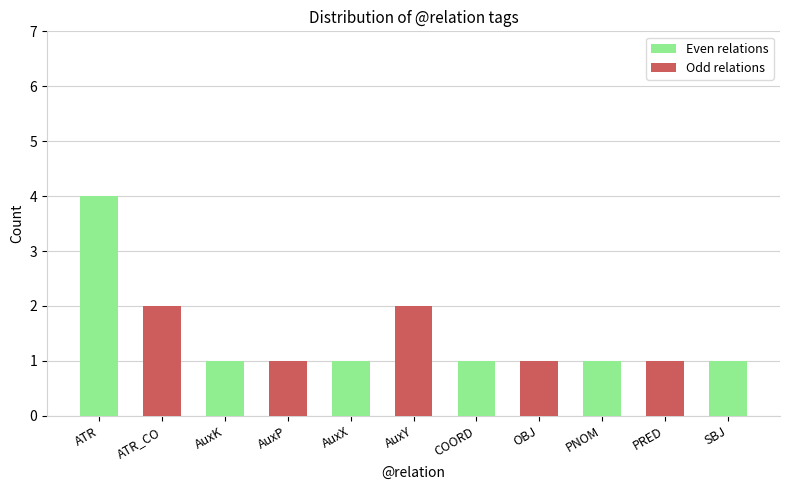

Reading right to left, transcribe all the data shown in this chart.

Even relations: SBJ=1	PRED=0	PNOM=1	OBJ=0	COORD=1	AuxY=0	AuxX=1	AuxP=0	AuxK=1	ATR_CO=0	ATR=4
Odd relations: SBJ=0	PRED=1	PNOM=0	OBJ=1	COORD=0	AuxY=2	AuxX=0	AuxP=1	AuxK=0	ATR_CO=2	ATR=0